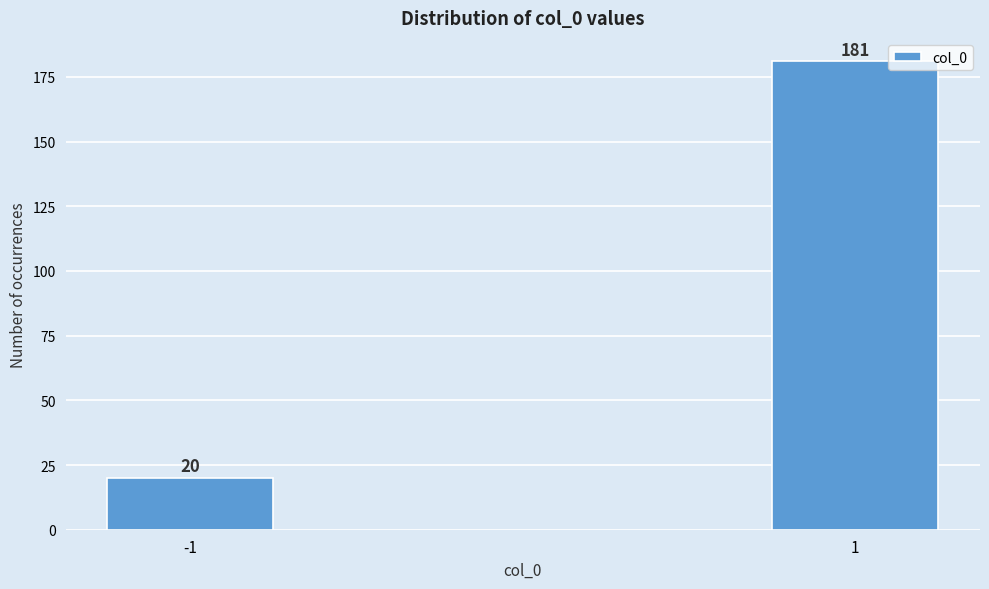

Reading right to left, transcribe all the data shown in this chart.

181	20